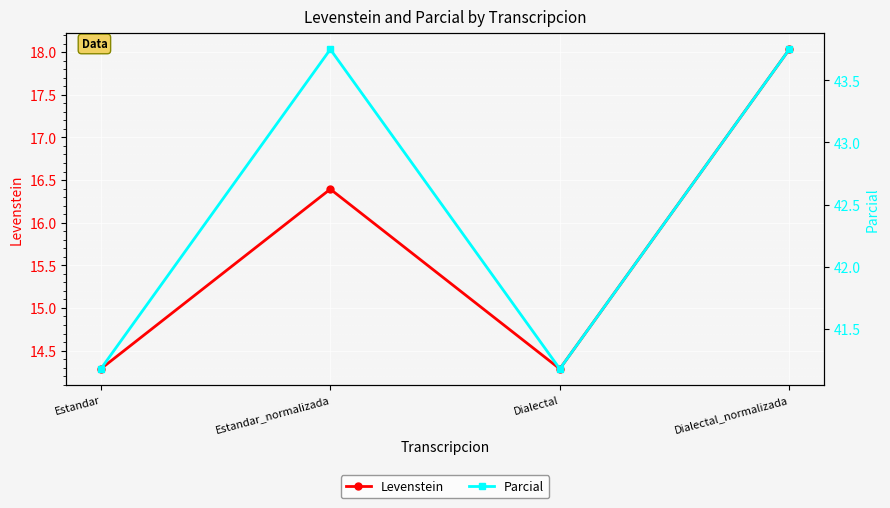

Where is the first local minimum for Parcial?

Dialectal